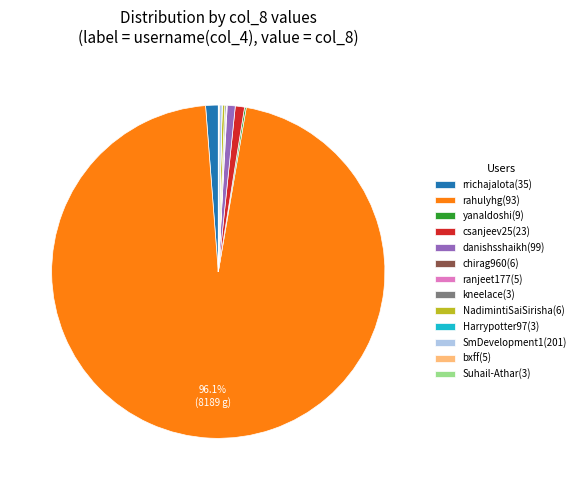

What is the majority slice?

rahulyhg(93)